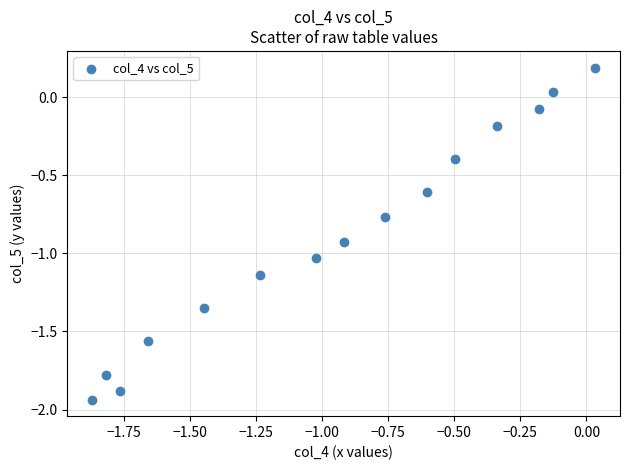

What is the range of X values (max minus min)?

1.9